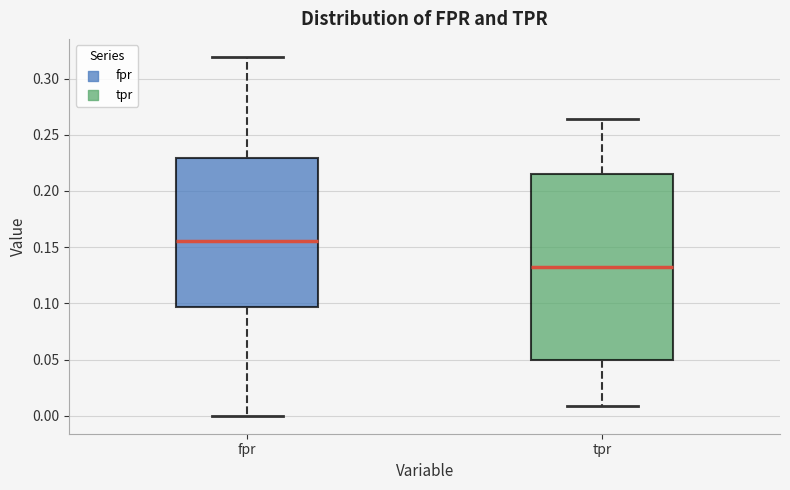

Where is the lower edge of the box for fpr on the y-axis? The values are not printed on the chart, so give them approximately, as read against the axis.

0.095